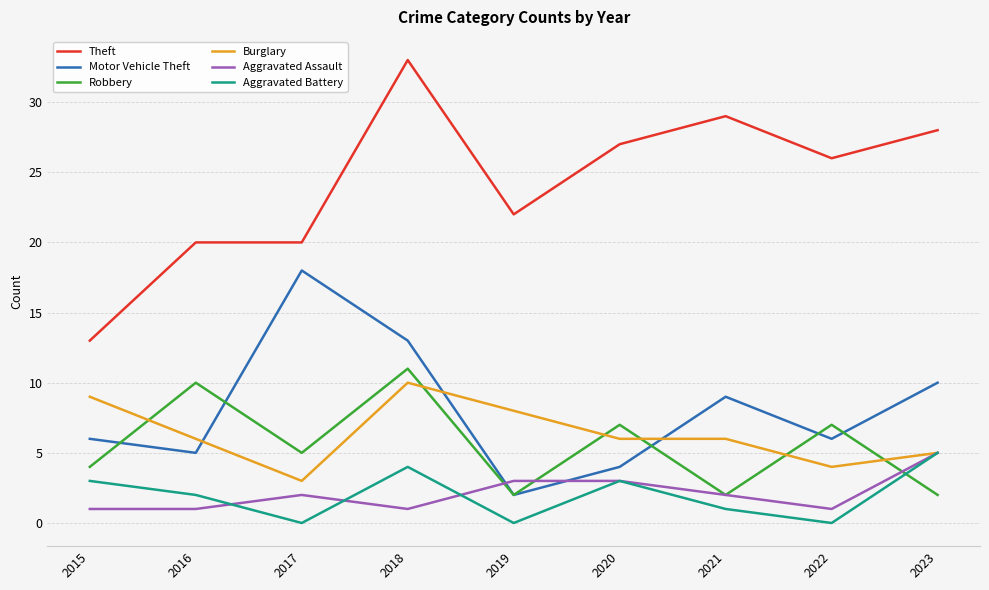

At which label does Aggravated Assault reach its peak?

2023